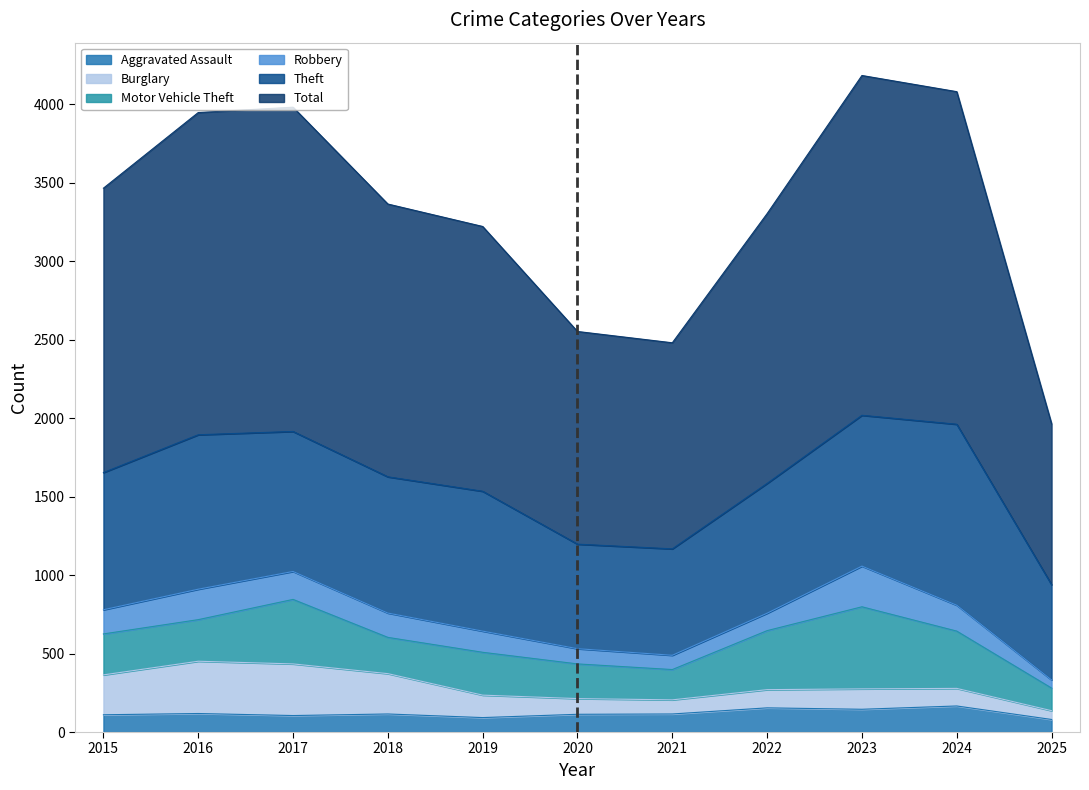

How many values in the Aggravated Assault series exceed 115?

4